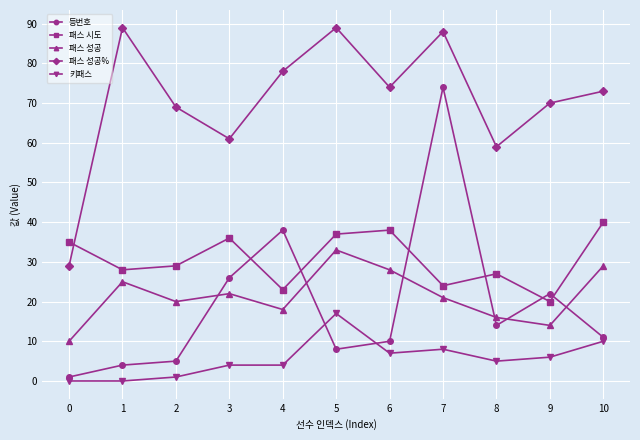

The value of 패스 성공% at 2 is 120. True or false?

False